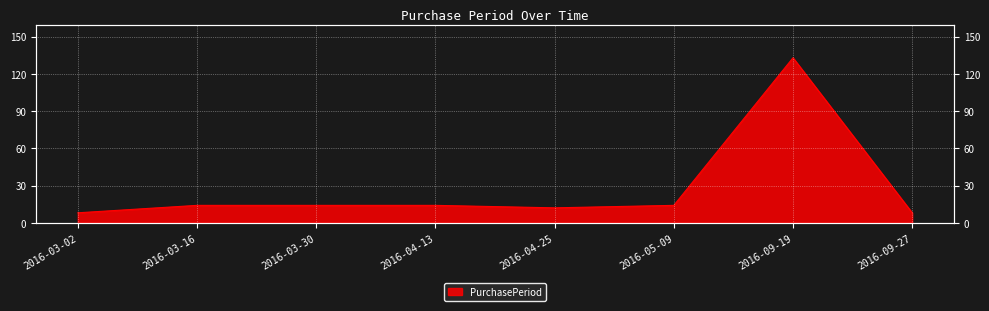

What is the difference between the values at 2016-09-19 and 2016-04-13?

119